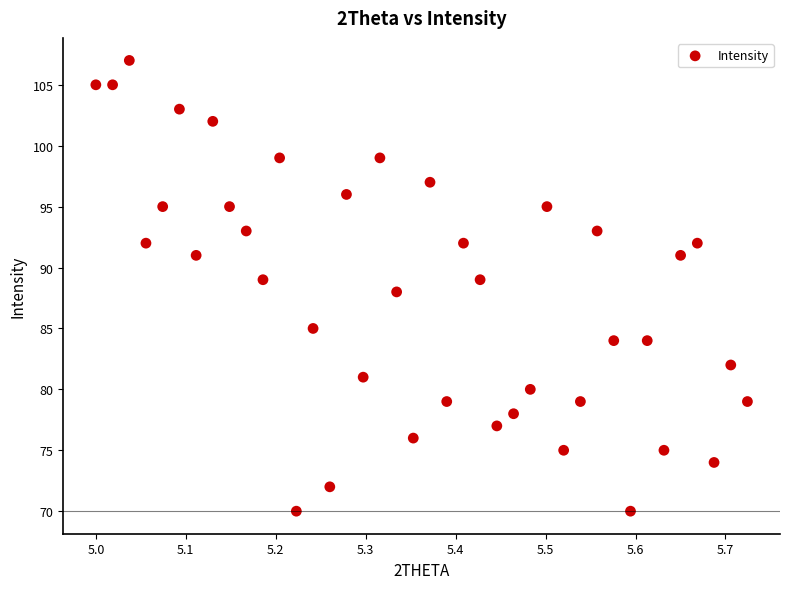

What is the range of Y values (max minus min)?

37